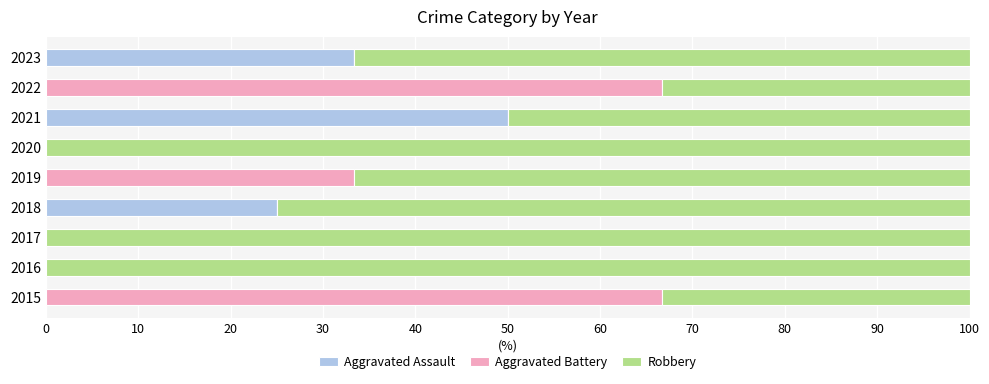

What is the sum of all Aggravated Assault values?

108.3